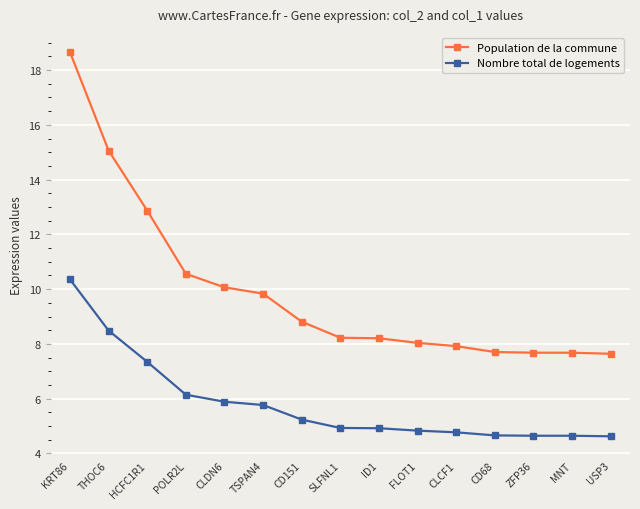

What is the value of the Nombre total de logements point at the 13th from the left?

4.6